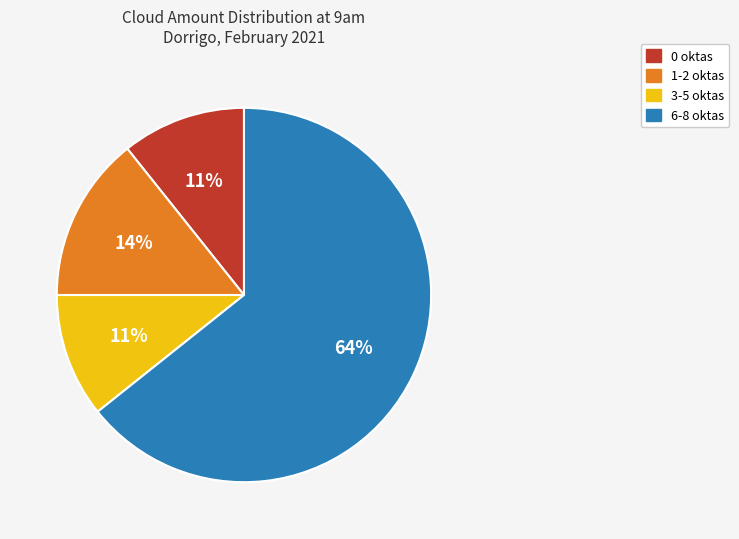

Is there any slice that represents more than half of the pie?

Yes